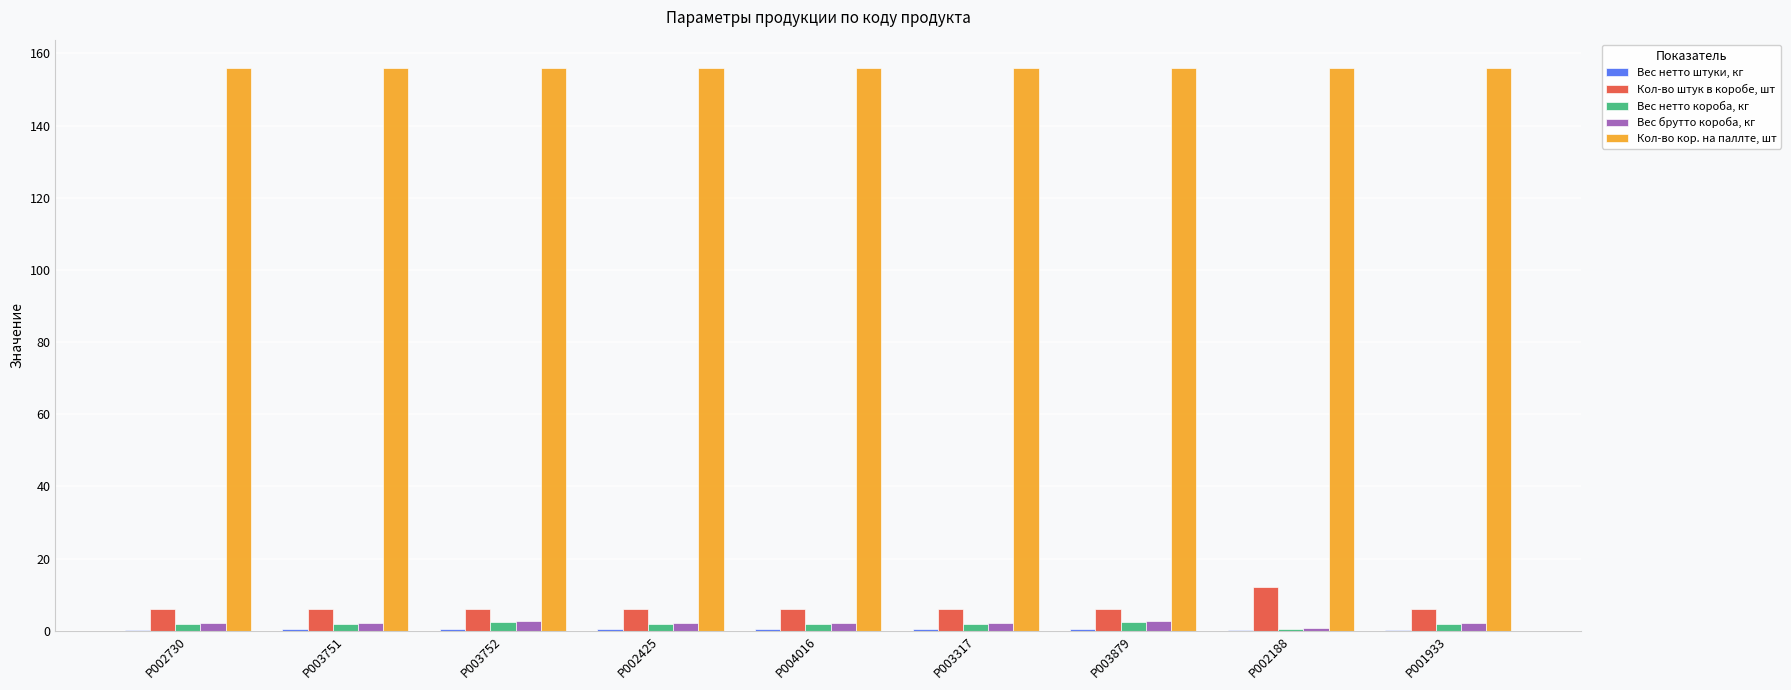

Does the chart contain stacked bars?

No